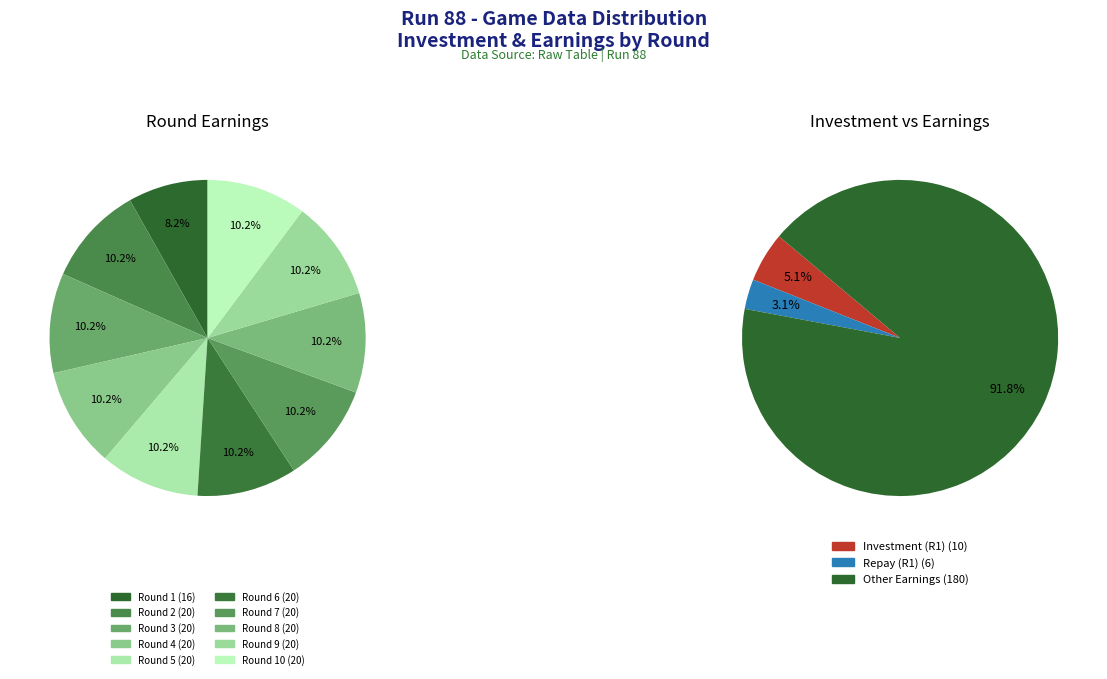

Rank the categories by value from highest to lowest.

Round 2, Round 3, Round 4, Round 5, Round 6, Round 7, Round 8, Round 9, Round 10, Round 1